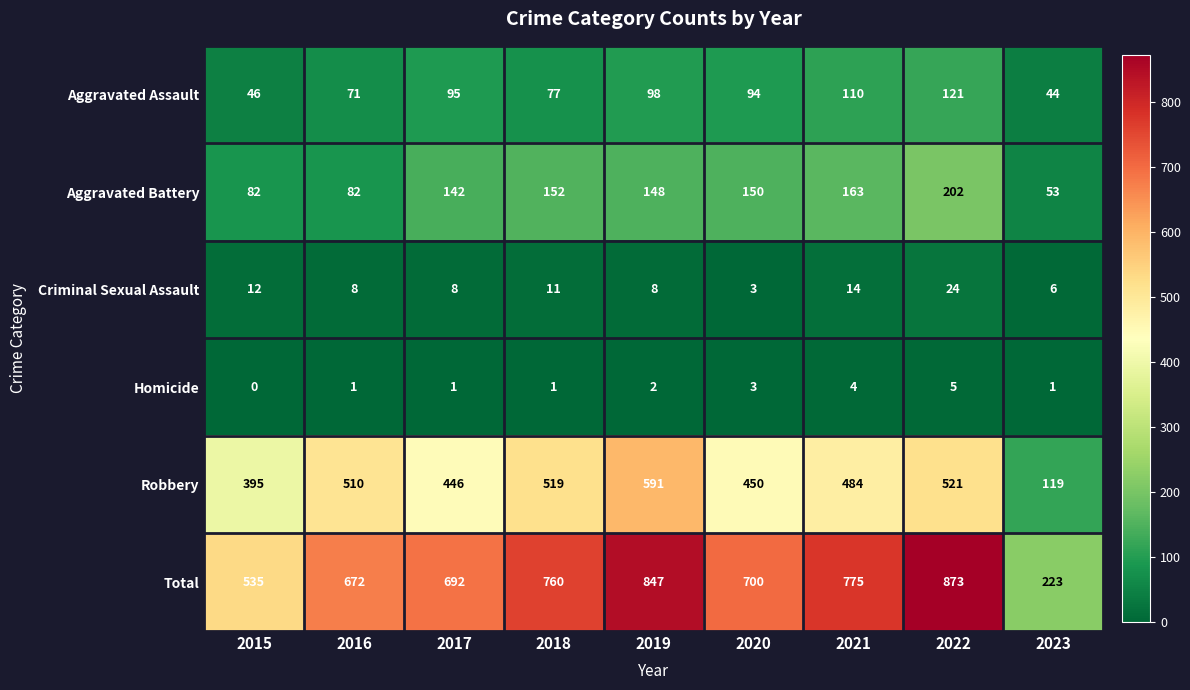

How many distinct data groups are displayed?

6